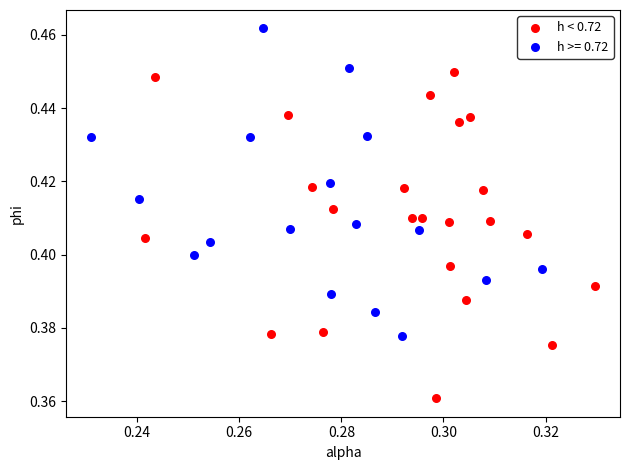

Which series reaches the minimum Y coordinate?

h < 0.72